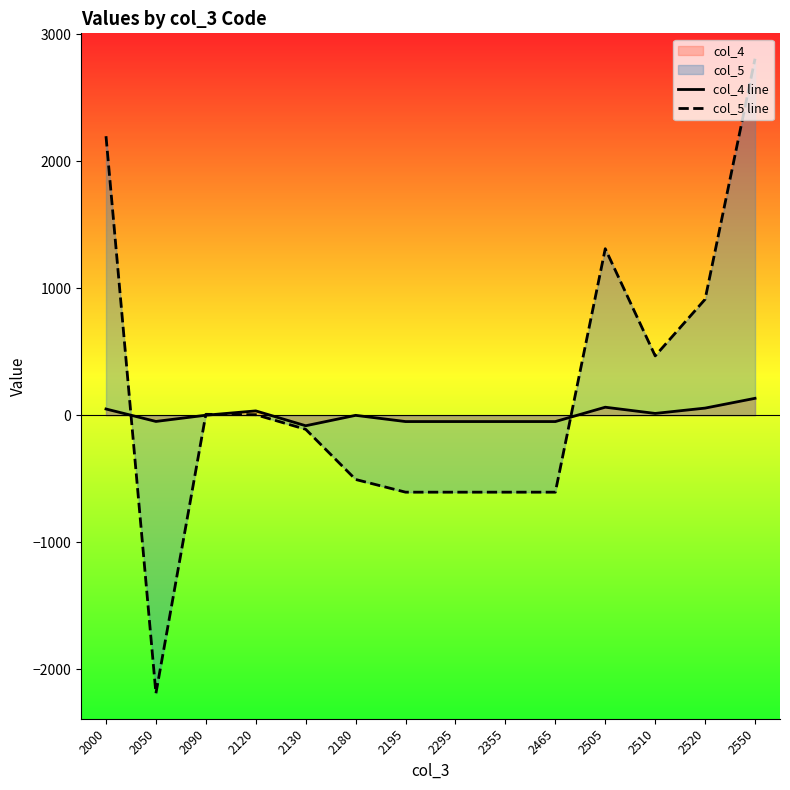

Which series has the widest spread of values?

col_5 line